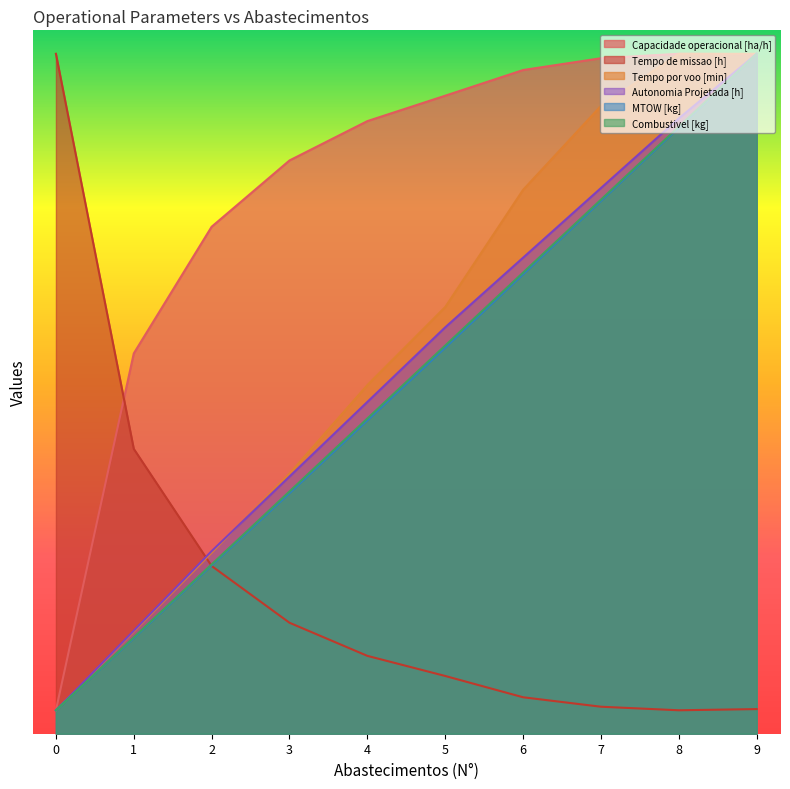

What is the average value of the Capacidade operacional [ha/h] series?

23.2